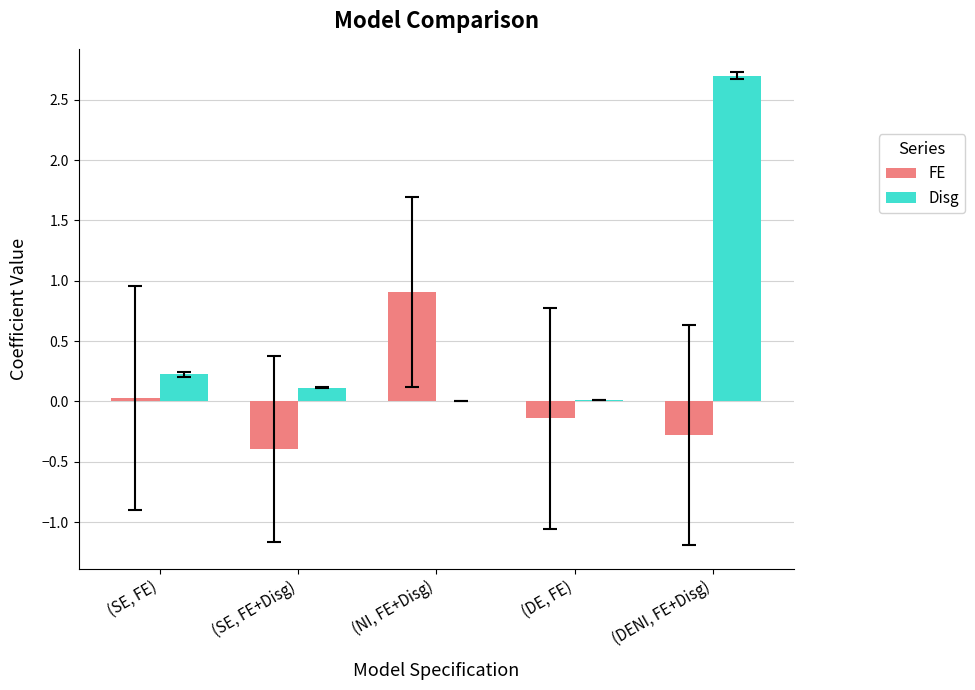

The value of Disg at (SE, FE+Disg) is 0.1. True or false?

True